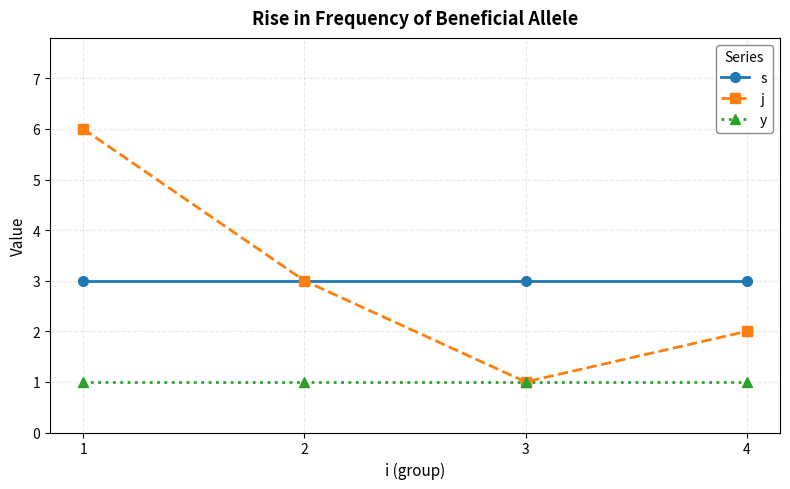

True or false: s and y intersect in this chart.

False